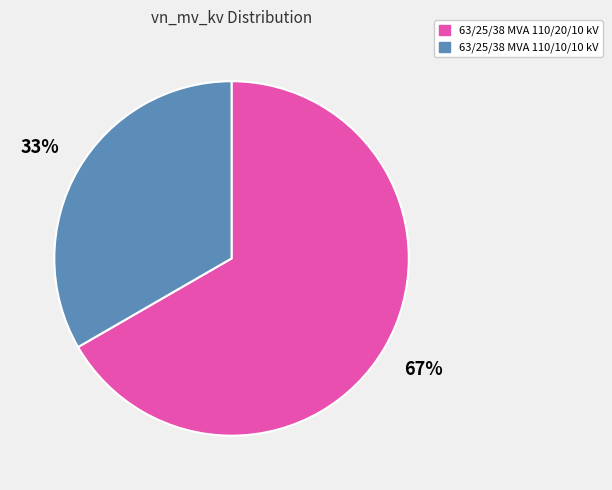

Count the number of slices in the pie.

2